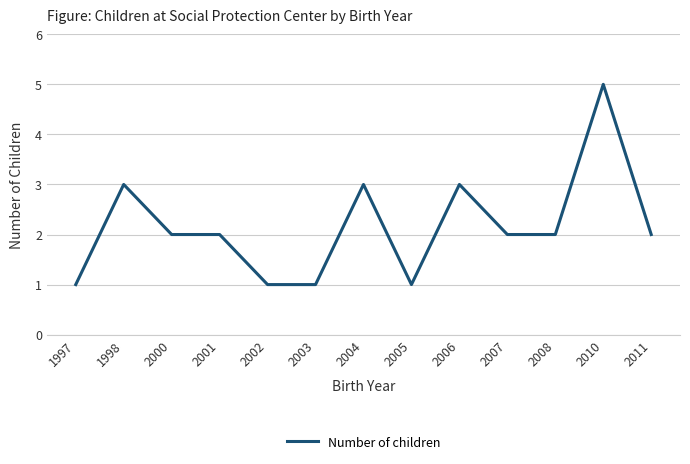

Is it true that the value at 2007 is 2?

True